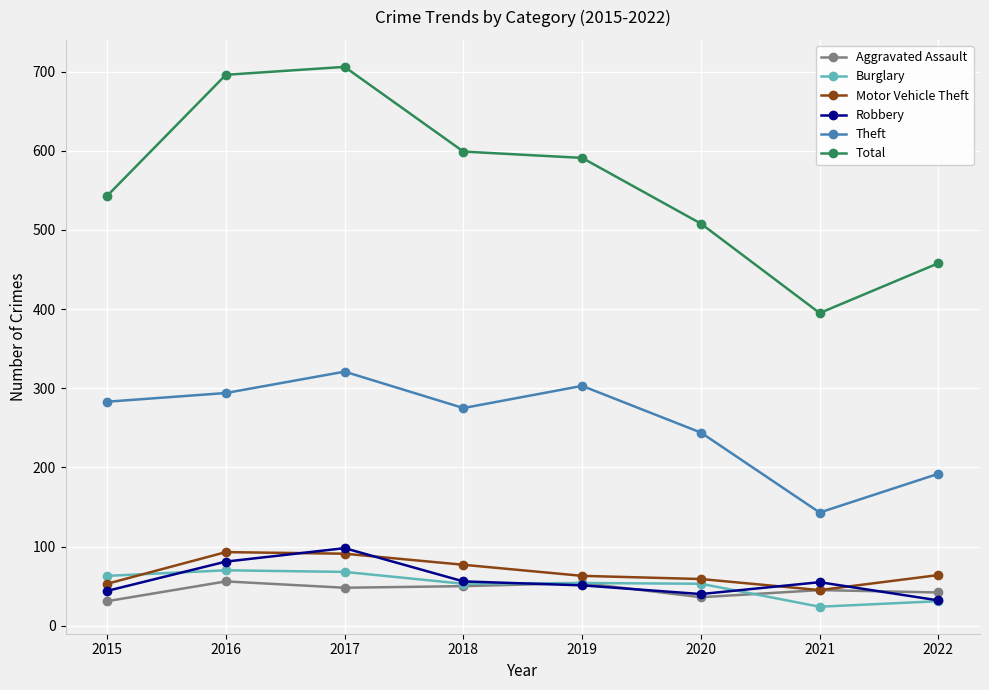

Read the Burglary value at 2020, to the nearest 10.

50